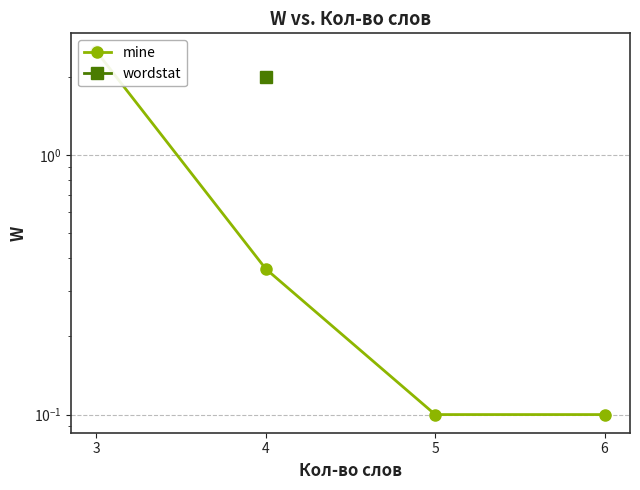

Which label corresponds to the smallest value in the chart?

5